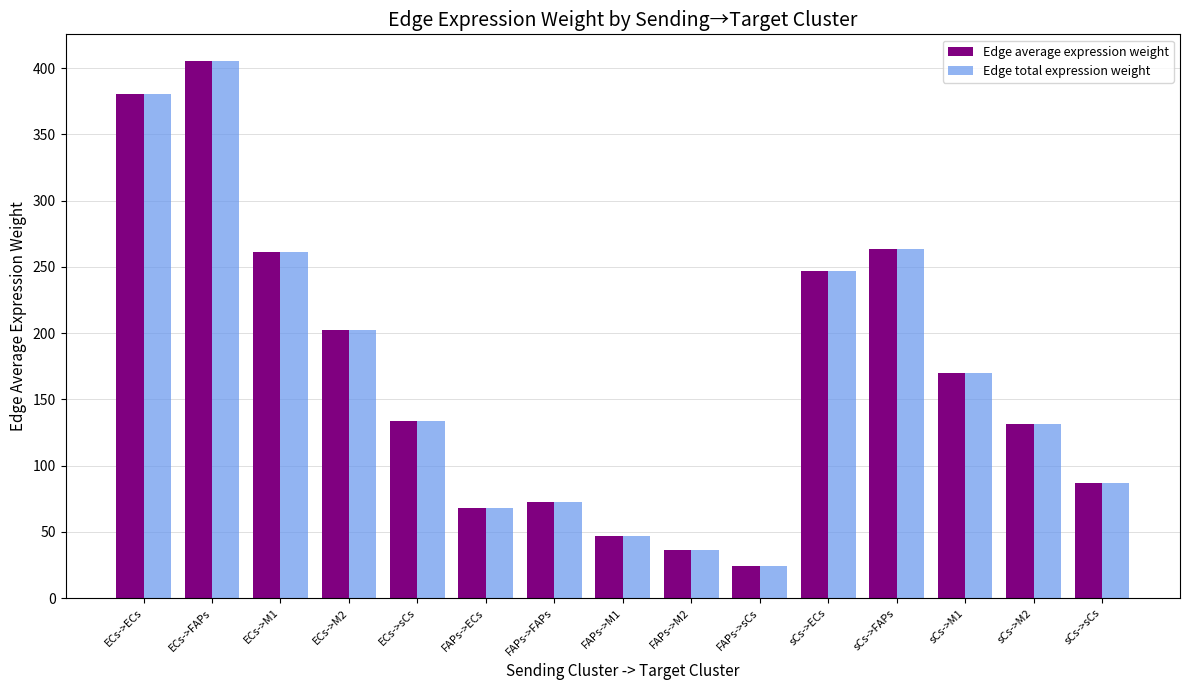

What is the approximate value of Edge average expression weight at sCs->FAPs?

263.2